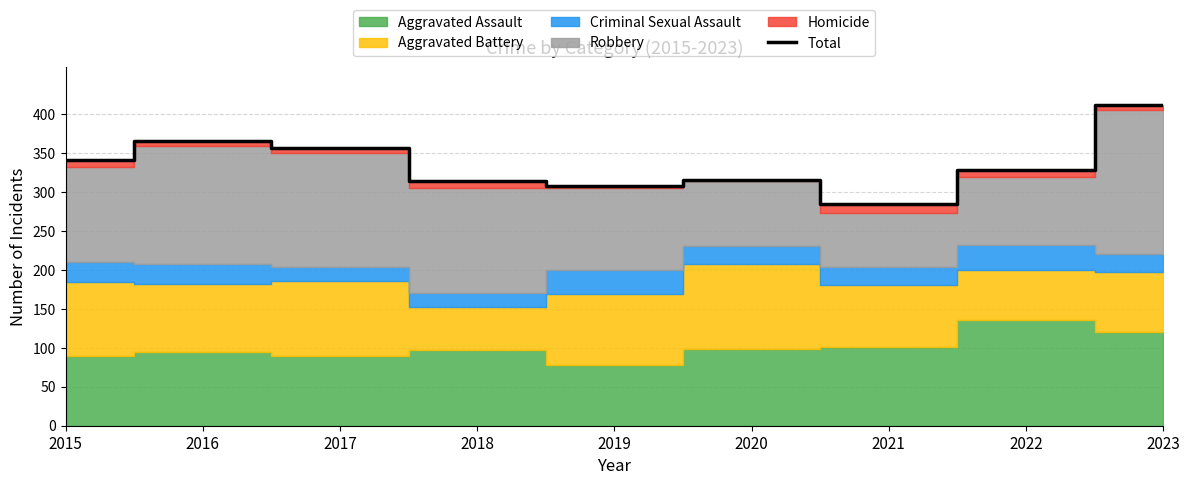

Is it true that the value at 2023 is 690?

False